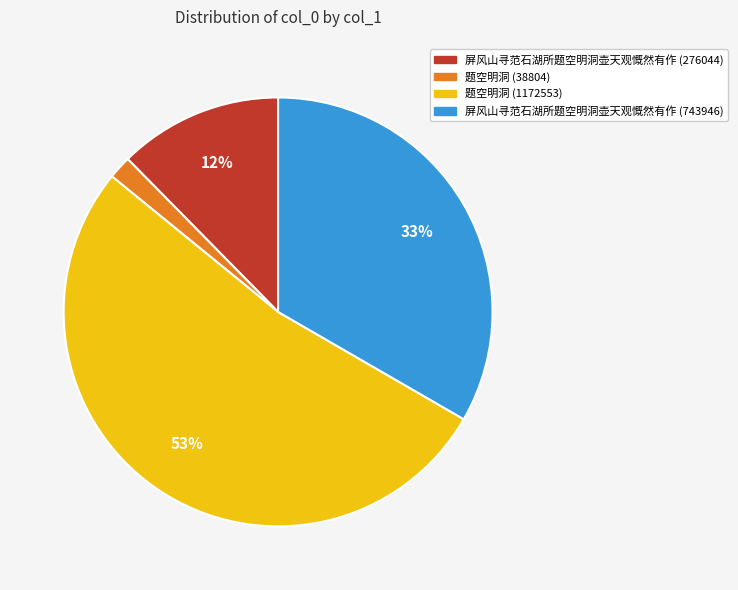

Rank the categories by value from lowest to highest.

题空明洞 (38804), 屏风山寻范石湖所题空明洞壶天观慨然有作 (276044), 屏风山寻范石湖所题空明洞壶天观慨然有作 (743946), 题空明洞 (1172553)